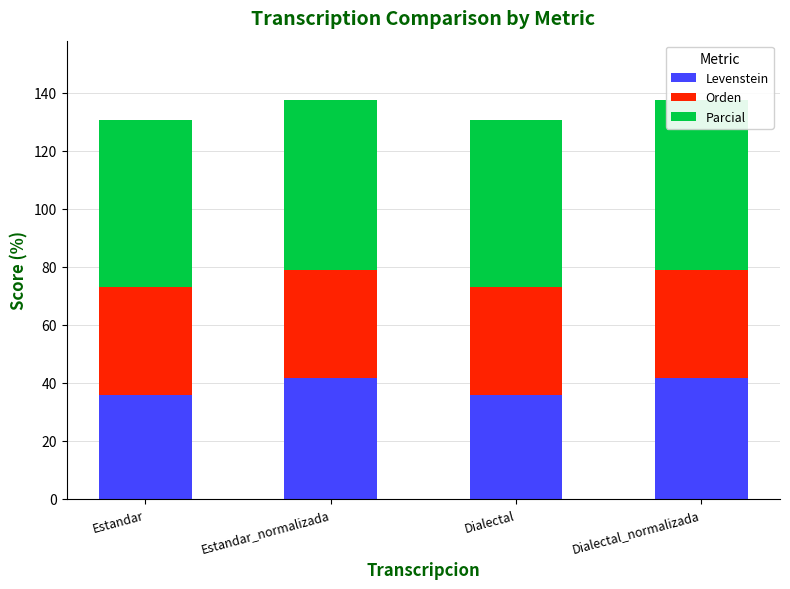

Which series has the largest range (max minus min)?

Levenstein